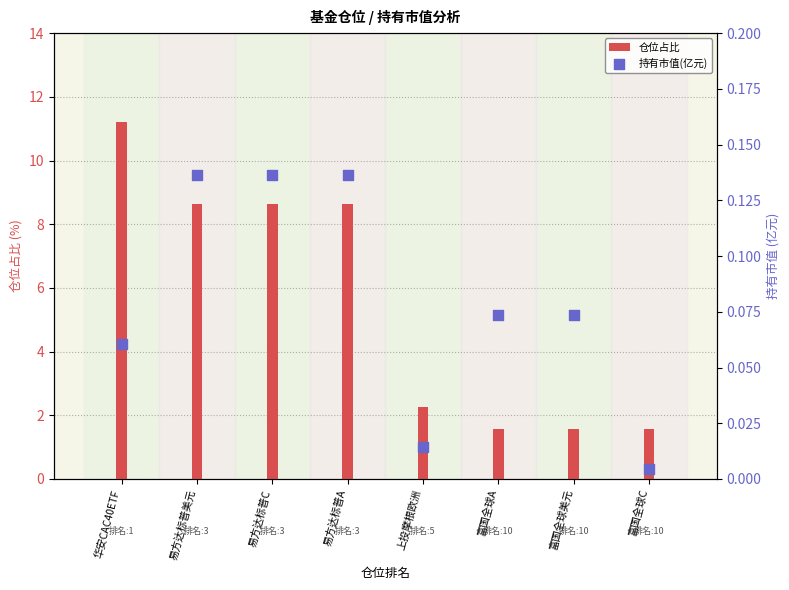

At which category is the sum across all series the highest?

华安CAC40ETF